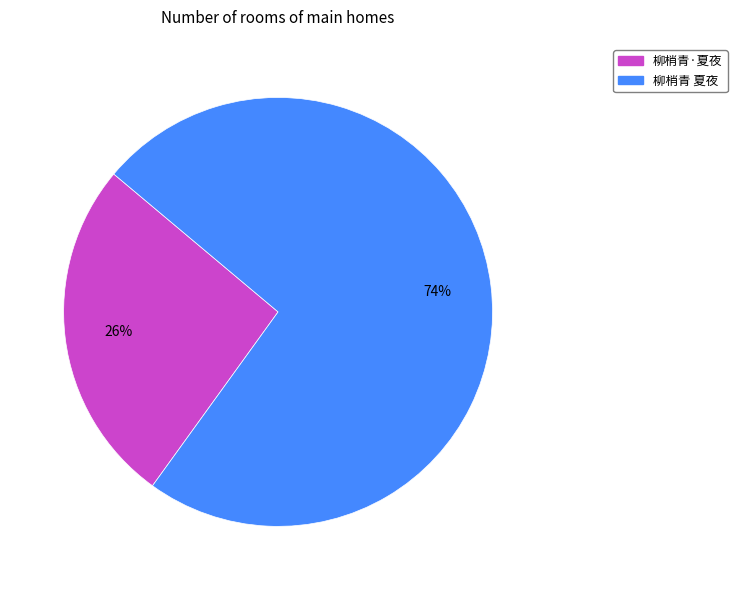

Which category accounts for the majority?

柳梢青 夏夜